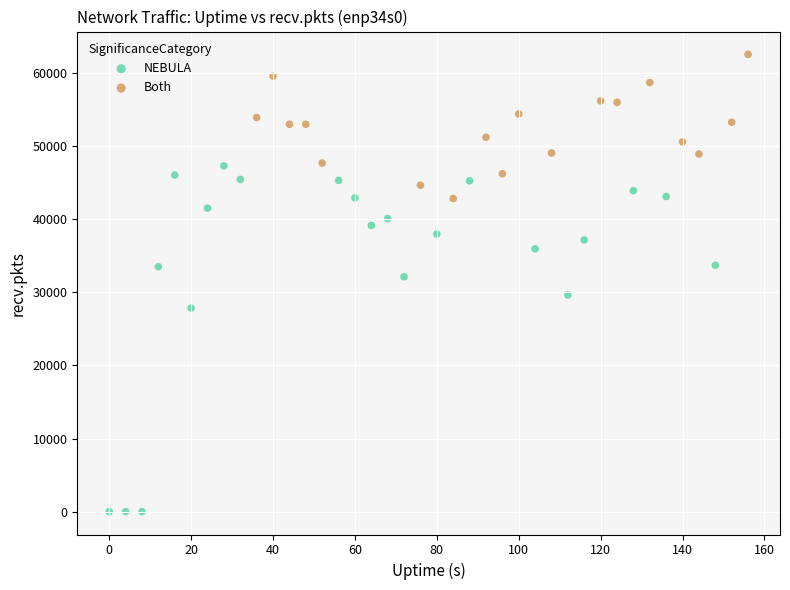

Which series has the widest spread of Y values?

NEBULA